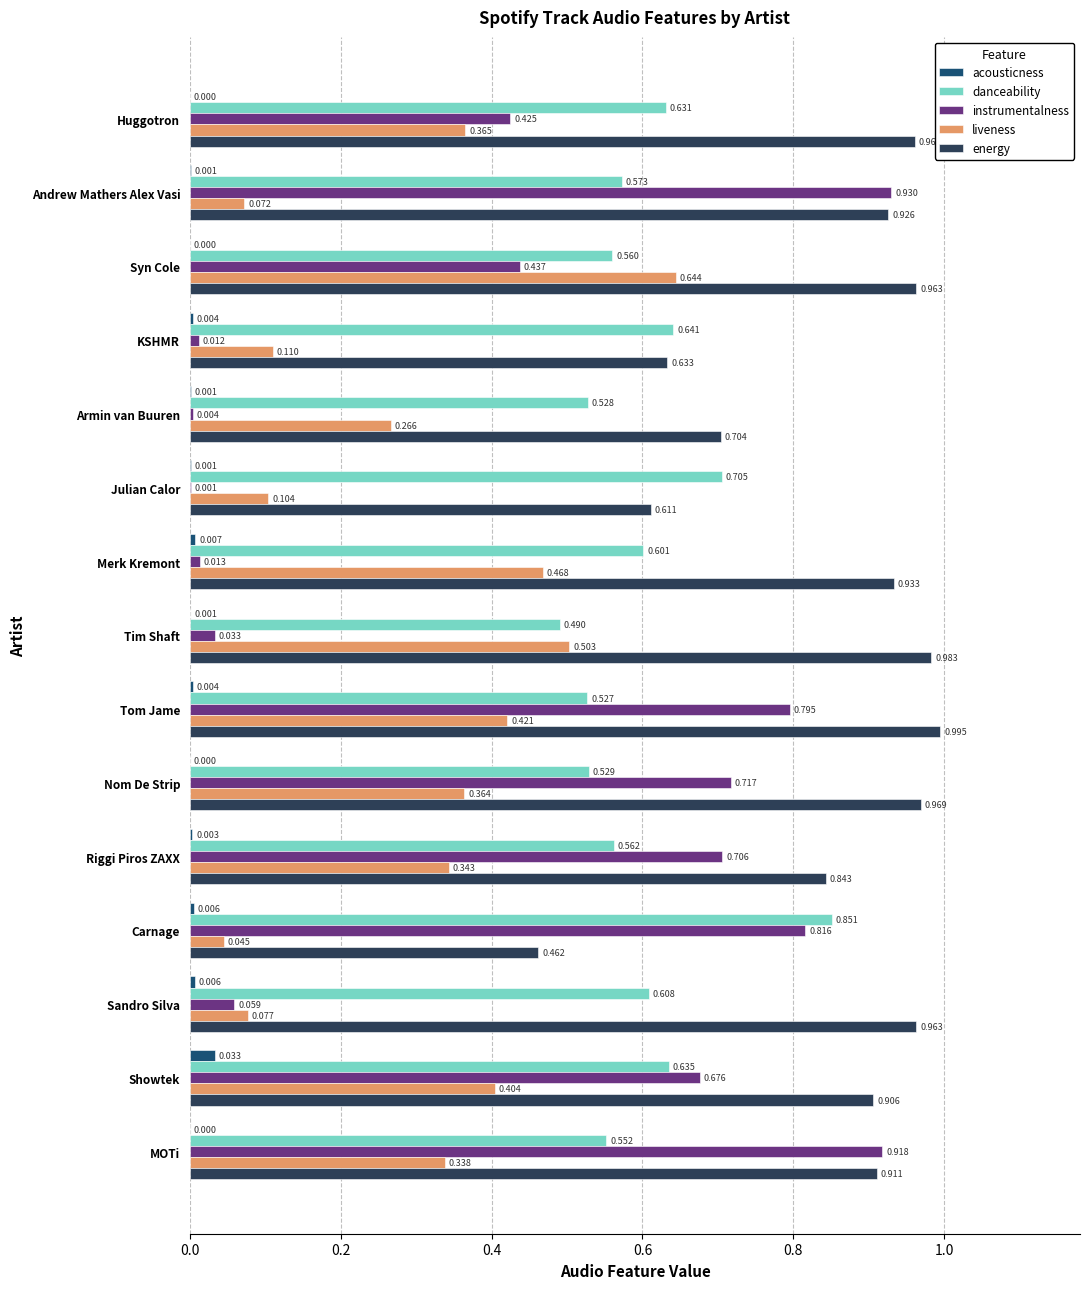

At which category is the sum across all series the highest?

Tom Jame